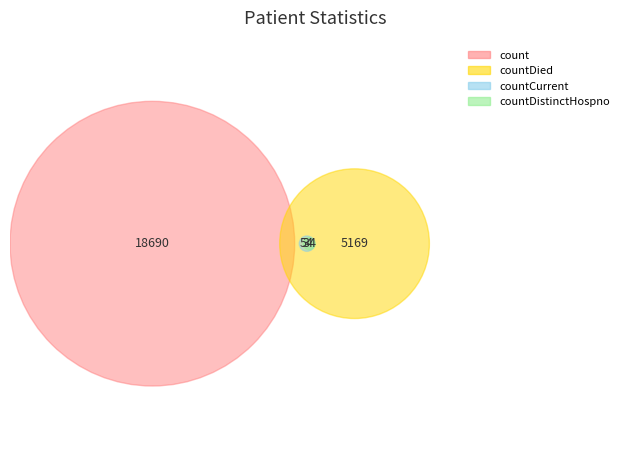

Is it true that countDistinctHospno is 1% of the pie?

False